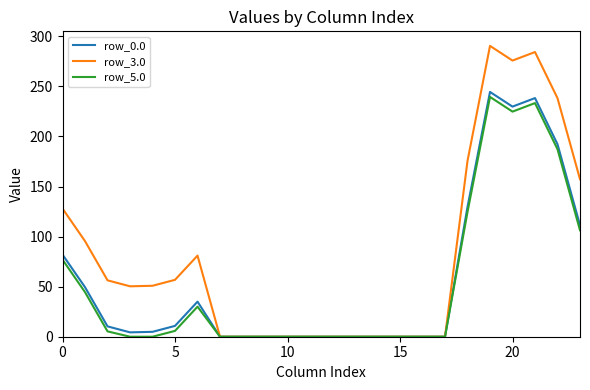

Which series has the largest total across all categories?

row_3.0